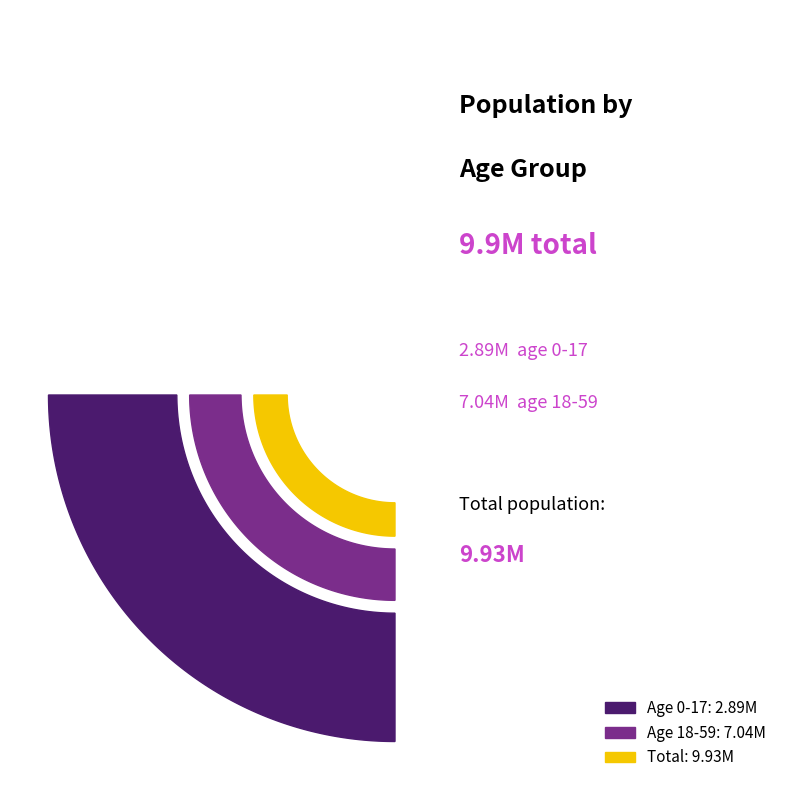

Between 0-17 and 18-59, which is larger?

18-59